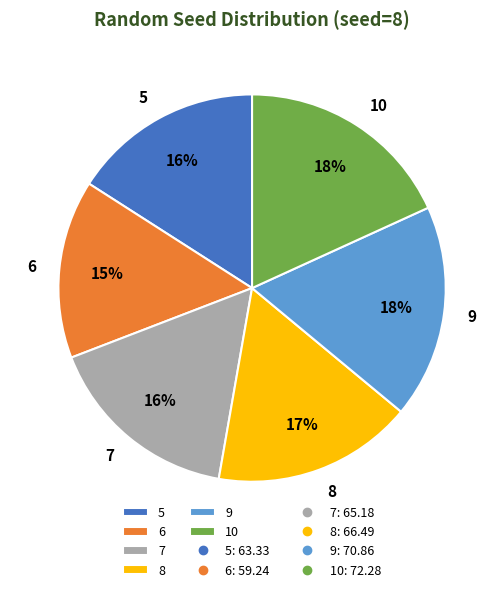

Between 6 and 8, which is larger?

8